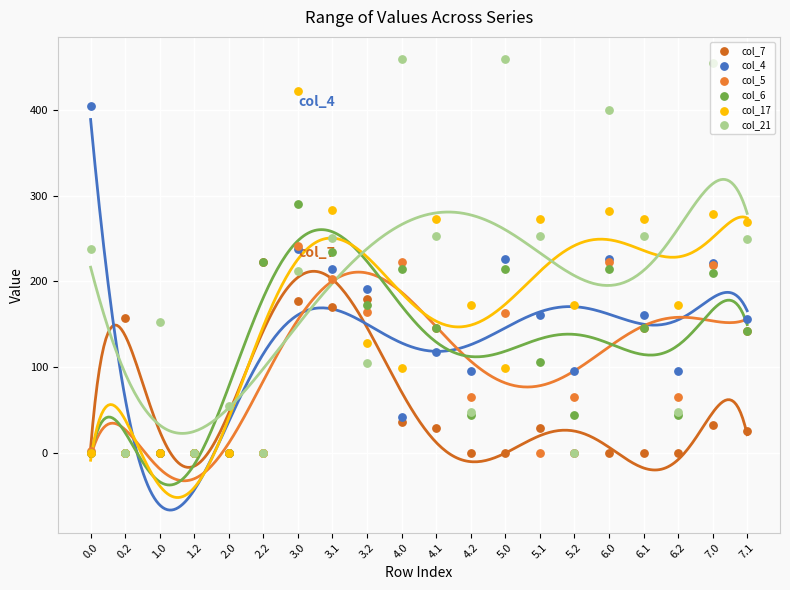

Which series has the largest total across all categories?

col_21